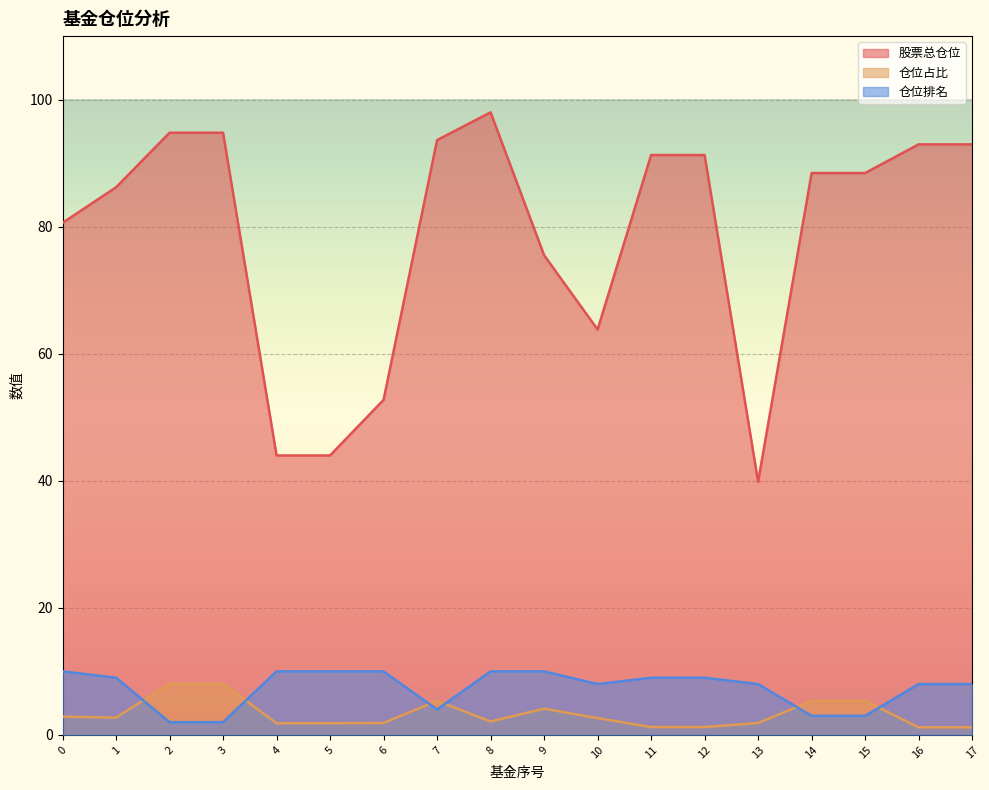

At 17, list the series in order from largest to smallest.

股票总仓位, 仓位排名, 仓位占比